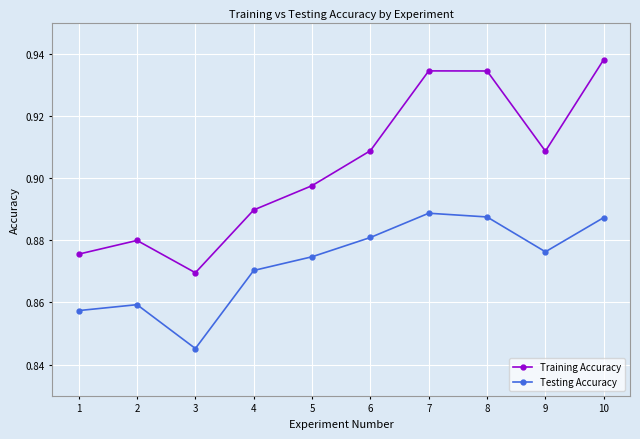

Rank the series by their average value, from lowest to highest.

Testing Accuracy, Training Accuracy